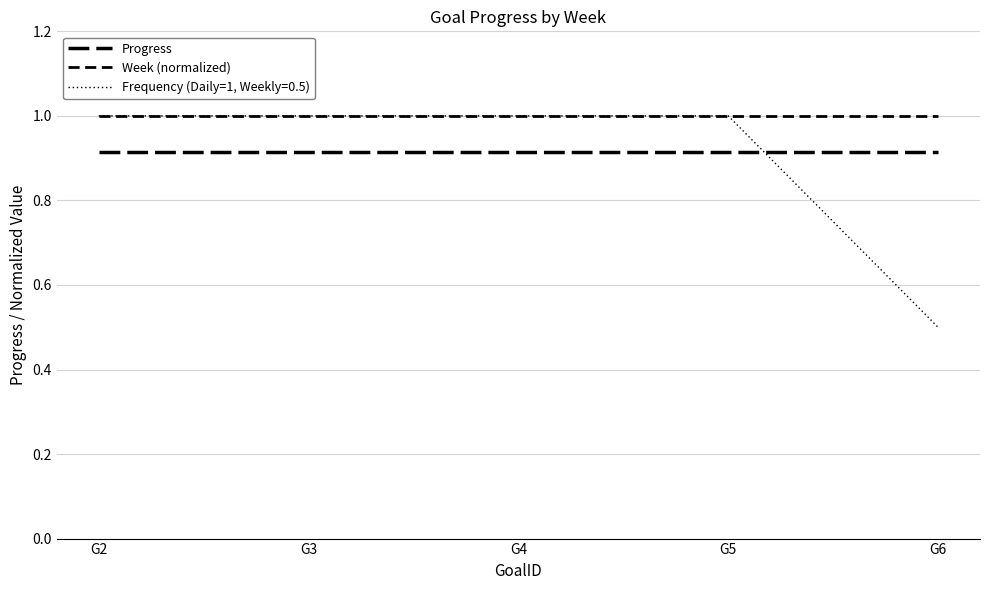

Which series has the largest total across all categories?

Week (normalized)